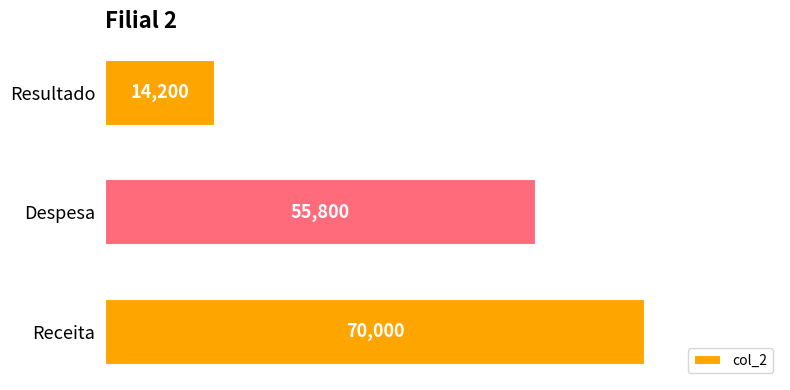

How many values are below 55800?

1